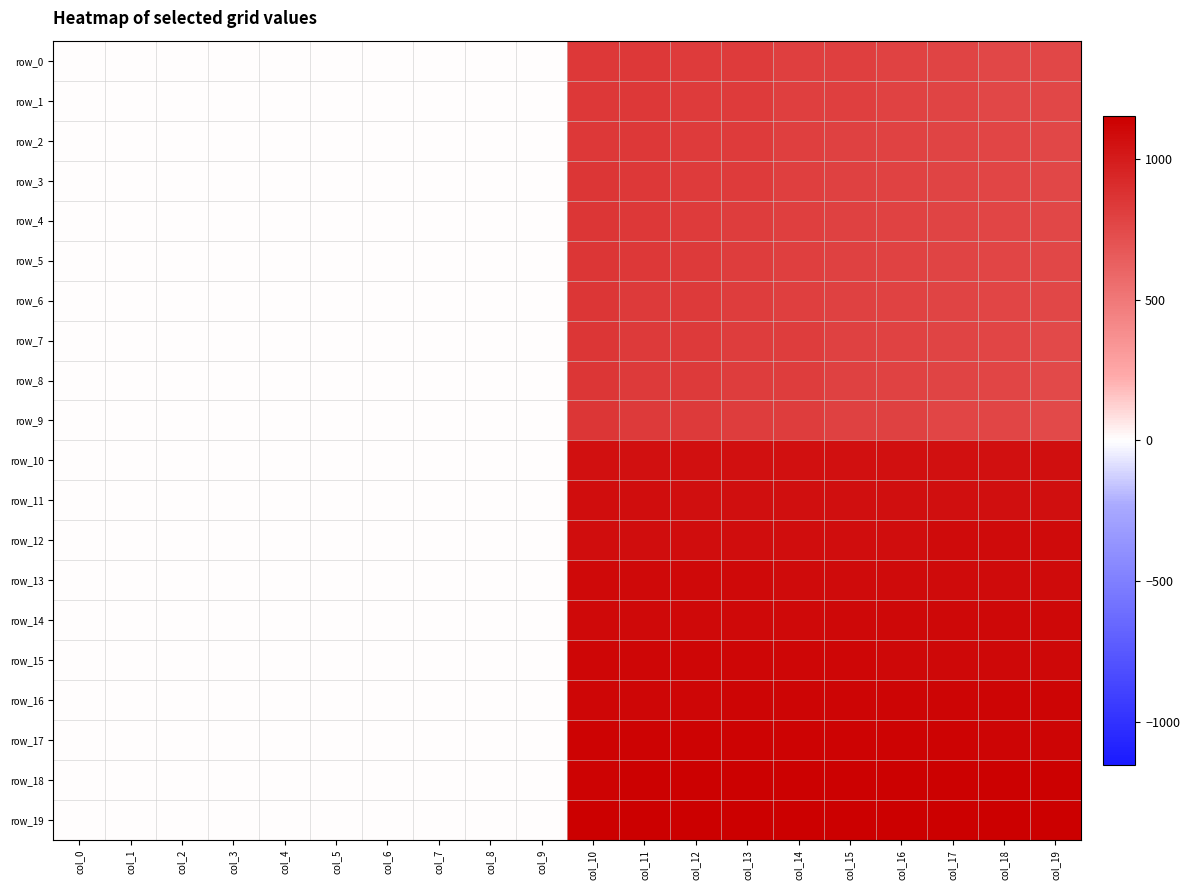

Reading left to right, what are all the values shown in this chart?

row_0: 0.0	0.0	0.0	0.0	0.0	0.0	0.0	0.0	0.0	0.0	844.0	843.0	824.0	823.0	804.0	803.0	784.0	783.0	764.0	763.0
row_1: 0.0	0.0	0.0	0.0	0.0	0.0	0.0	0.0	0.0	0.0	845.0	842.0	825.0	822.0	805.0	802.0	785.0	782.0	765.0	762.0
row_2: 0.0	0.0	0.0	0.0	0.0	0.0	0.0	0.0	0.0	0.0	846.0	841.0	826.0	821.0	806.0	801.0	786.0	781.0	766.0	761.0
row_3: 0.0	0.0	0.0	0.0	0.0	0.0	0.0	0.0	0.0	0.0	847.0	840.0	827.0	820.0	807.0	800.0	787.0	780.0	767.0	760.0
row_4: 0.0	0.0	0.0	0.0	0.0	0.0	0.0	0.0	0.0	0.0	848.0	839.0	828.0	819.0	808.0	799.0	788.0	779.0	768.0	759.0
row_5: 0.0	0.0	0.0	0.0	0.0	0.0	0.0	0.0	0.0	0.0	849.0	838.0	829.0	818.0	809.0	798.0	789.0	778.0	769.0	758.0
row_6: 0.0	0.0	0.0	0.0	0.0	0.0	0.0	0.0	0.0	0.0	850.0	837.0	830.0	817.0	810.0	797.0	790.0	777.0	770.0	757.0
row_7: 0.0	0.0	0.0	0.0	0.0	0.0	0.0	0.0	0.0	0.0	851.0	836.0	831.0	816.0	811.0	796.0	791.0	776.0	771.0	756.0
row_8: 0.0	0.0	0.0	0.0	0.0	0.0	0.0	0.0	0.0	0.0	852.0	835.0	832.0	815.0	812.0	795.0	792.0	775.0	772.0	755.0
row_9: 0.0	0.0	0.0	0.0	0.0	0.0	0.0	0.0	0.0	0.0	853.0	834.0	833.0	814.0	813.0	794.0	793.0	774.0	773.0	754.0
row_10: 0.0	0.0	0.0	0.0	0.0	0.0	0.0	0.0	0.0	0.0	1054.0	1055.0	1056.0	1057.0	1058.0	1059.0	1060.0	1061.0	1062.0	1063.0
row_11: 0.0	0.0	0.0	0.0	0.0	0.0	0.0	0.0	0.0	0.0	1073.0	1072.0	1071.0	1070.0	1069.0	1068.0	1067.0	1066.0	1065.0	1064.0
row_12: 0.0	0.0	0.0	0.0	0.0	0.0	0.0	0.0	0.0	0.0	1074.0	1075.0	1076.0	1077.0	1078.0	1079.0	1080.0	1081.0	1082.0	1083.0
row_13: 0.0	0.0	0.0	0.0	0.0	0.0	0.0	0.0	0.0	0.0	1093.0	1092.0	1091.0	1090.0	1089.0	1088.0	1087.0	1086.0	1085.0	1084.0
row_14: 0.0	0.0	0.0	0.0	0.0	0.0	0.0	0.0	0.0	0.0	1094.0	1095.0	1096.0	1097.0	1098.0	1099.0	1100.0	1101.0	1102.0	1103.0
row_15: 0.0	0.0	0.0	0.0	0.0	0.0	0.0	0.0	0.0	0.0	1113.0	1112.0	1111.0	1110.0	1109.0	1108.0	1107.0	1106.0	1105.0	1104.0
row_16: 0.0	0.0	0.0	0.0	0.0	0.0	0.0	0.0	0.0	0.0	1114.0	1115.0	1116.0	1117.0	1118.0	1119.0	1120.0	1121.0	1122.0	1123.0
row_17: 0.0	0.0	0.0	0.0	0.0	0.0	0.0	0.0	0.0	0.0	1133.0	1132.0	1131.0	1130.0	1129.0	1128.0	1127.0	1126.0	1125.0	1124.0
row_18: 0.0	0.0	0.0	0.0	0.0	0.0	0.0	0.0	0.0	0.0	1134.0	1135.0	1136.0	1137.0	1138.0	1139.0	1140.0	1141.0	1142.0	1143.0
row_19: 0.0	0.0	0.0	0.0	0.0	0.0	0.0	0.0	0.0	0.0	1153.0	1152.0	1151.0	1150.0	1149.0	1148.0	1147.0	1146.0	1145.0	1144.0